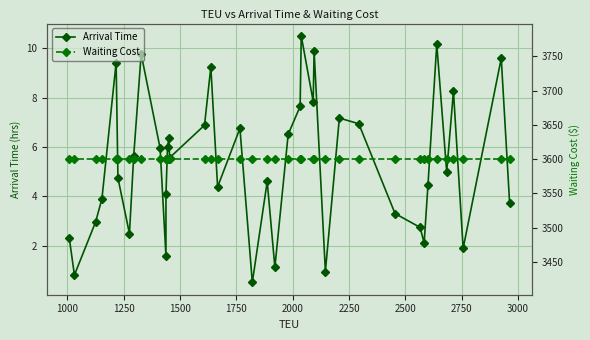

What is the average value of the Arrival Time series?

5.3